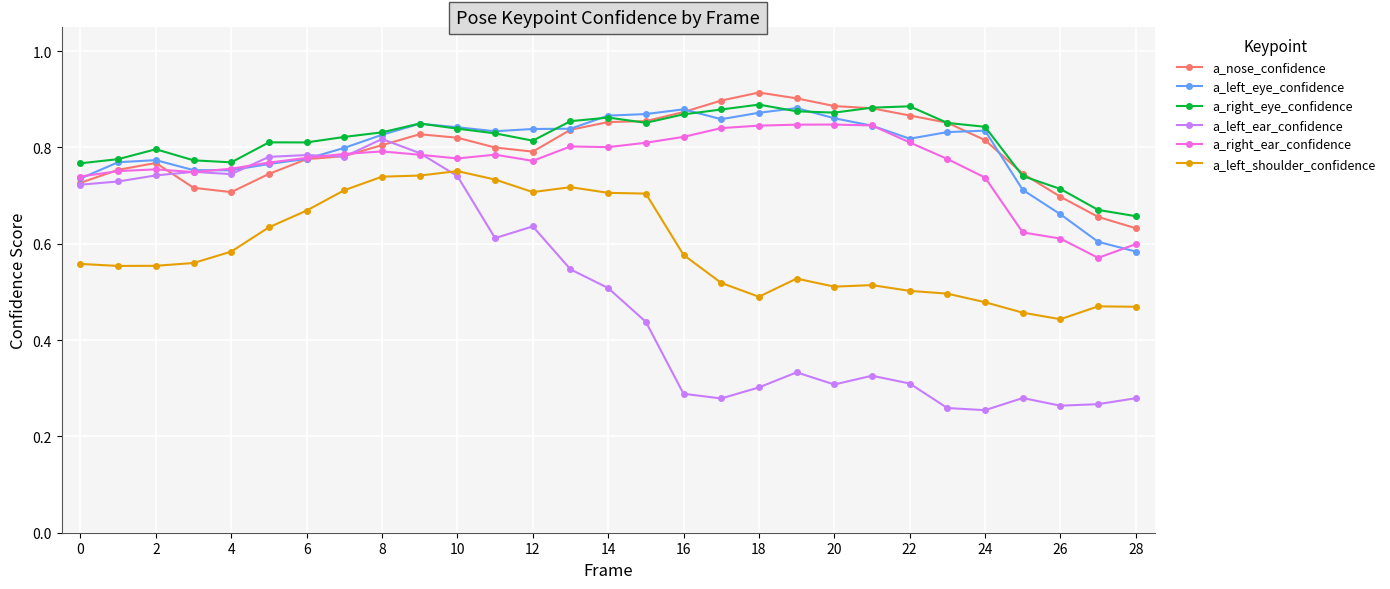

At how many categories does at least one series exceed 0?

29